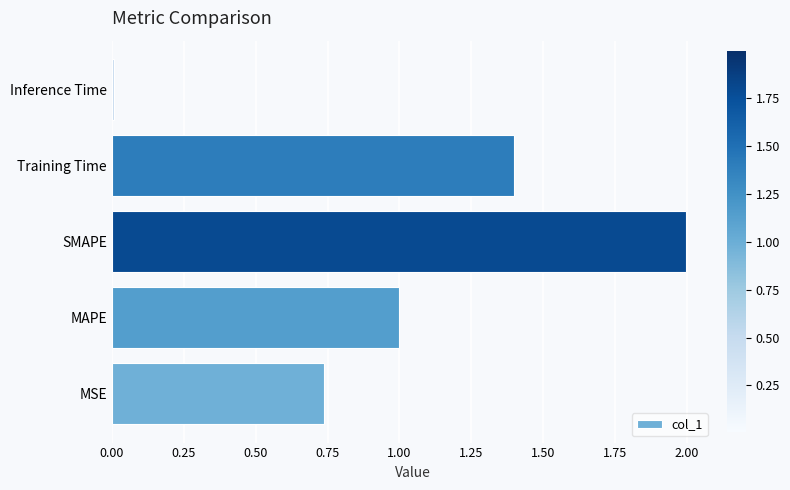

What is the sum of all values?

5.1